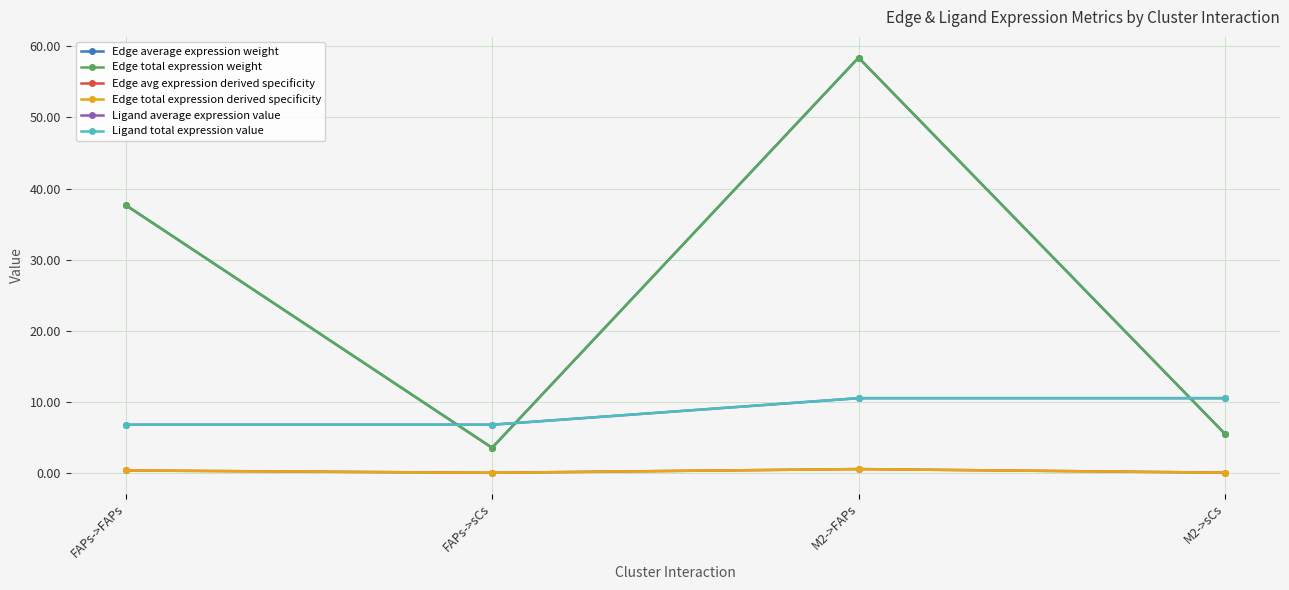

At which label does Edge total expression derived specificity reach its peak?

M2->FAPs